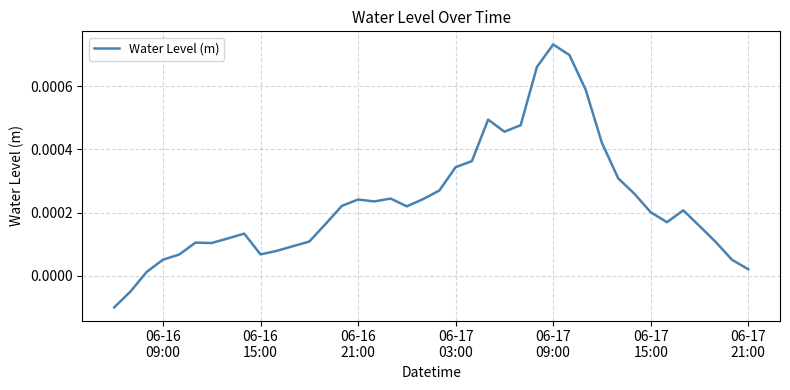

Does the chart have visible grid lines?

Yes